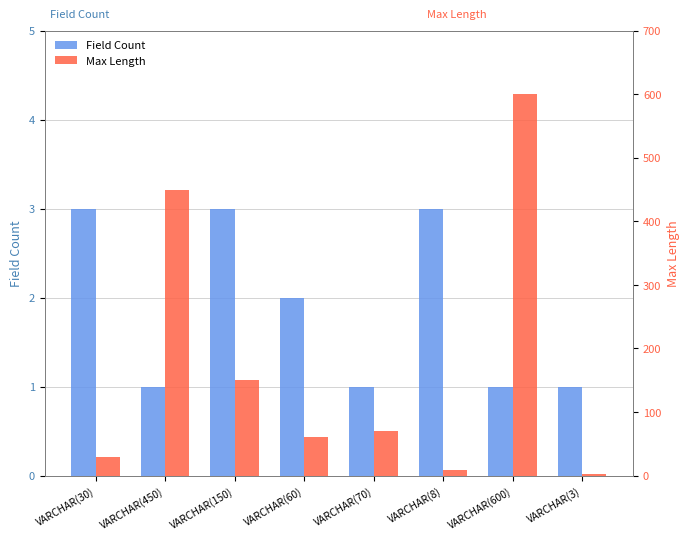

Reading right to left, list all the values displayed in this chart.

Field Count: 1	1	3	1	2	3	1	3
Max Length: 3	600	8	70	60	150	450	30